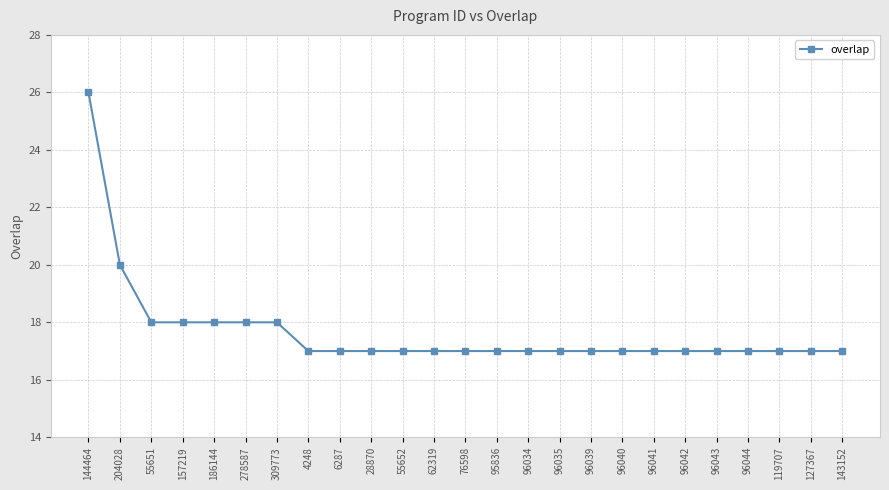

Does the chart have visible grid lines?

Yes